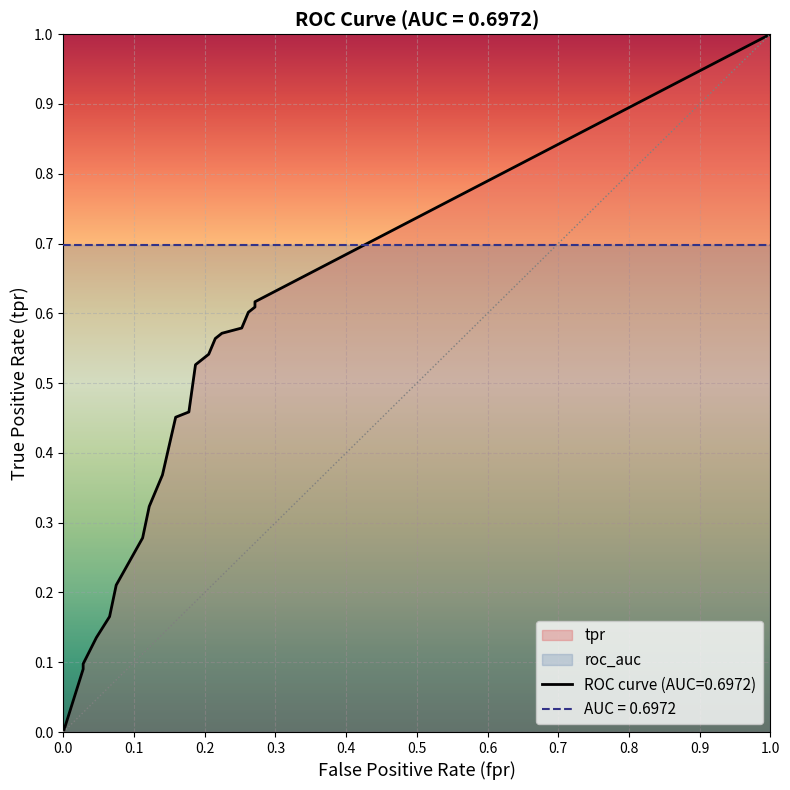

True or false: tpr has a value of 0.3 at 6.

False